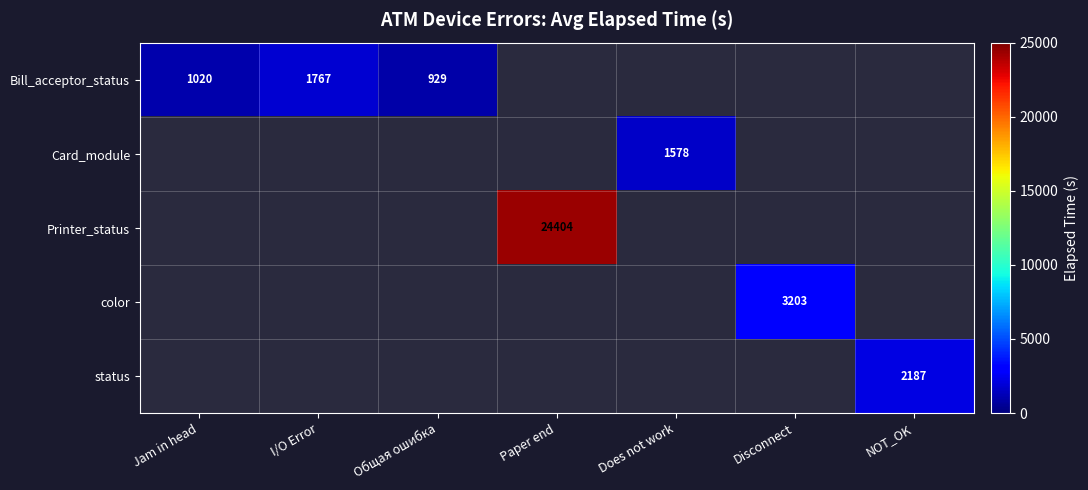

Which category has the lowest value across all series?

Общая ошибка